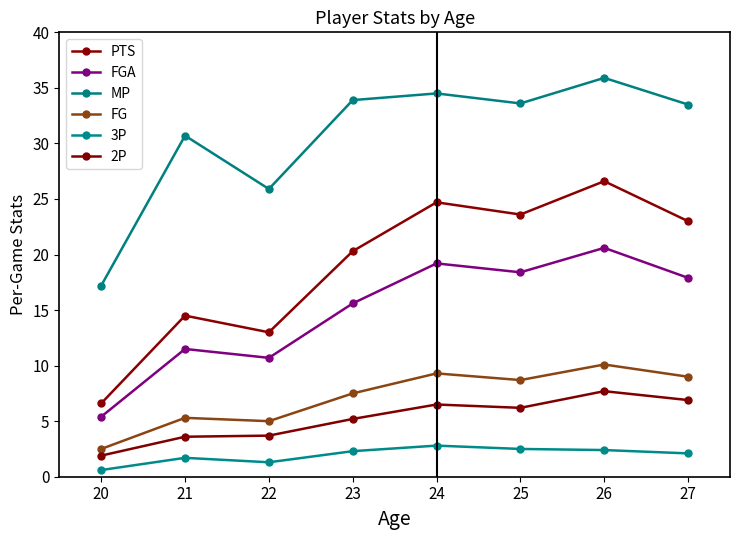

What is the difference between the FGA values at 26 and 22?

9.9